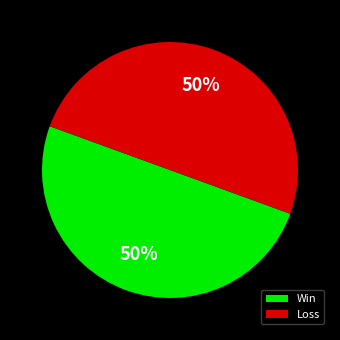

Is it true that Win is 50% of the pie?

True